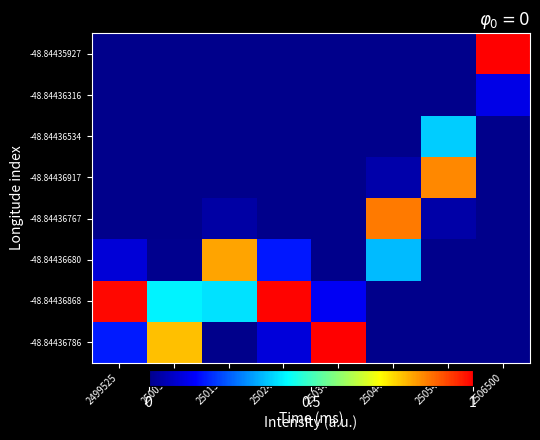

Between 2501512 and 2503473, which is larger?

2503473